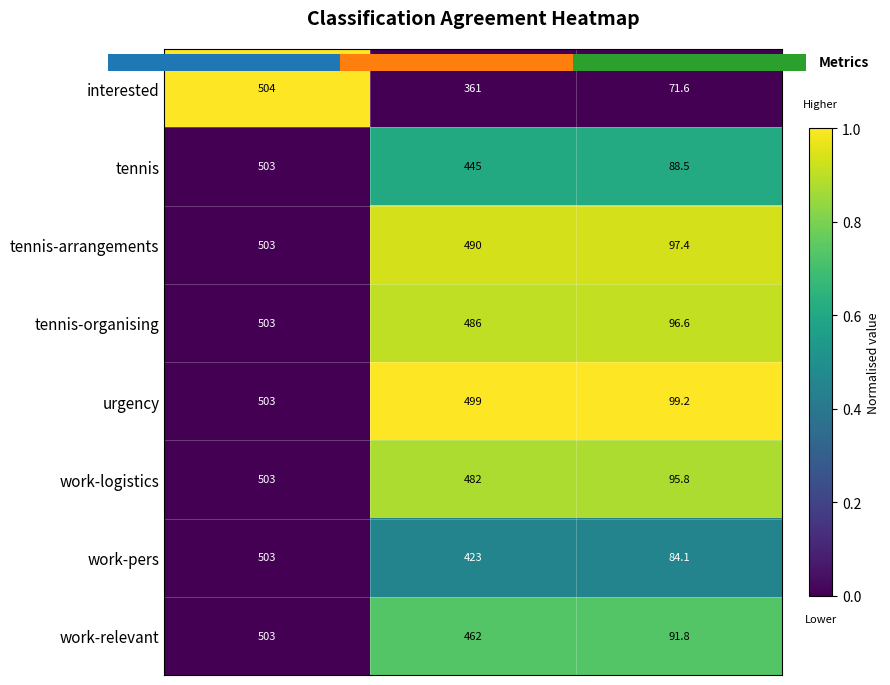

How many series are shown in this chart?

8